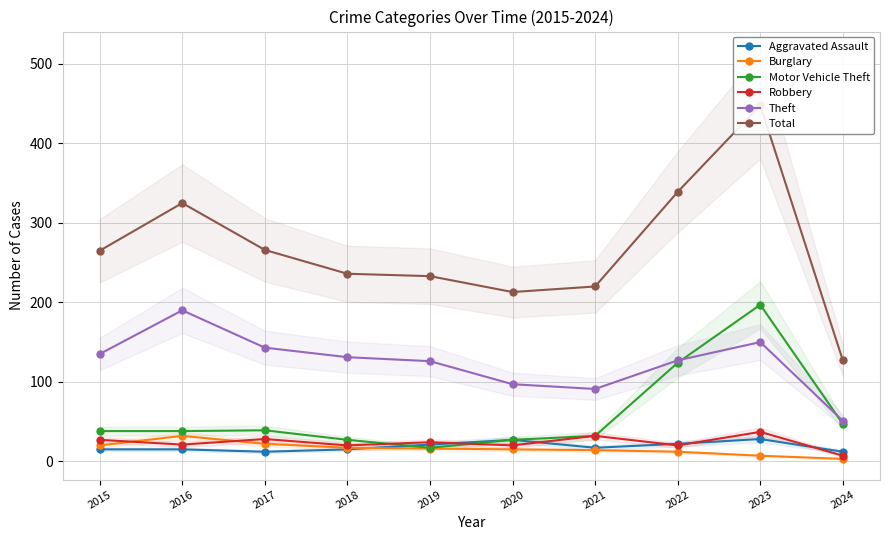

Which category has the highest value in the Burglary series?

2016